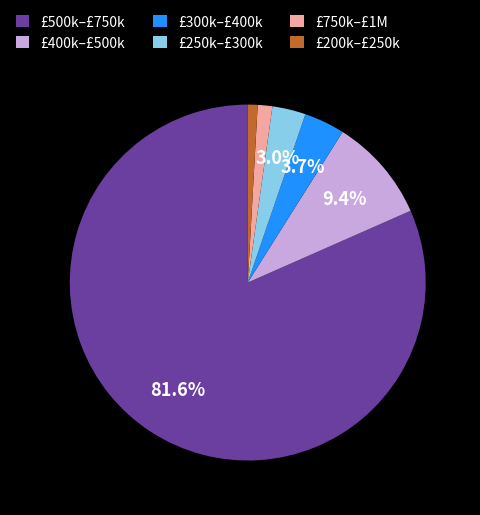

Count the number of slices in the pie.

6